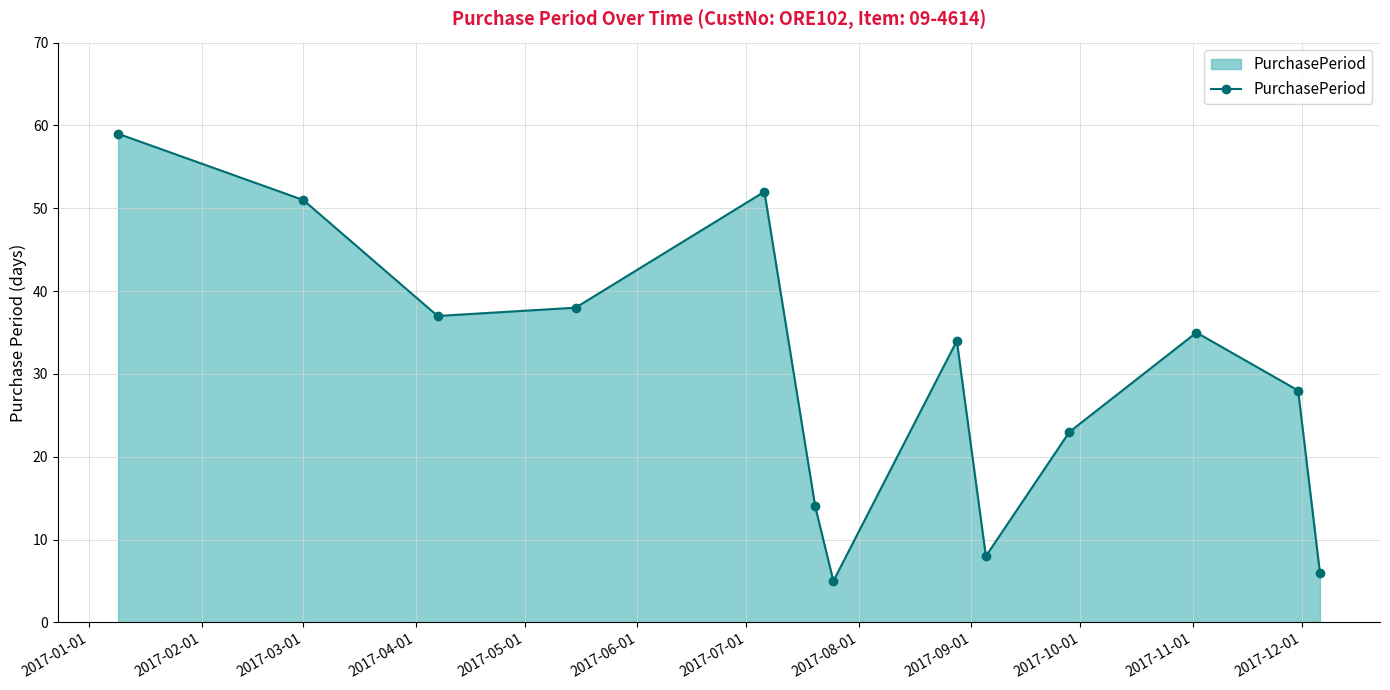

What is the minimum value shown in the chart?

5